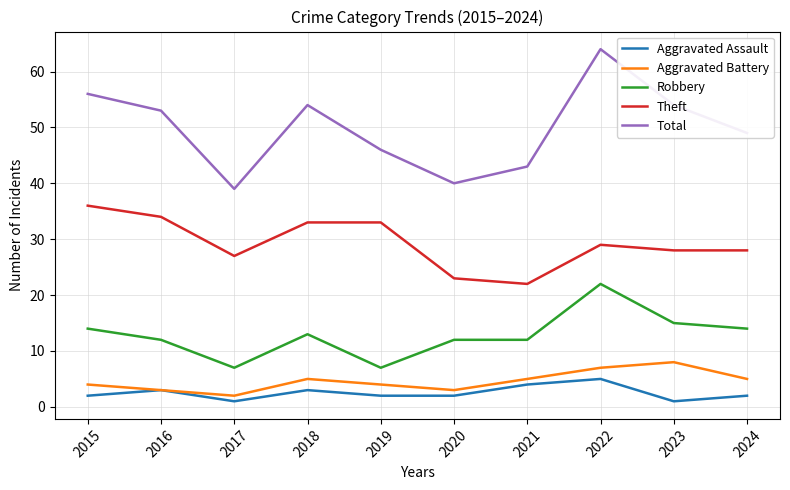

What are all the series names shown in the legend?

Aggravated Assault, Aggravated Battery, Robbery, Theft, Total